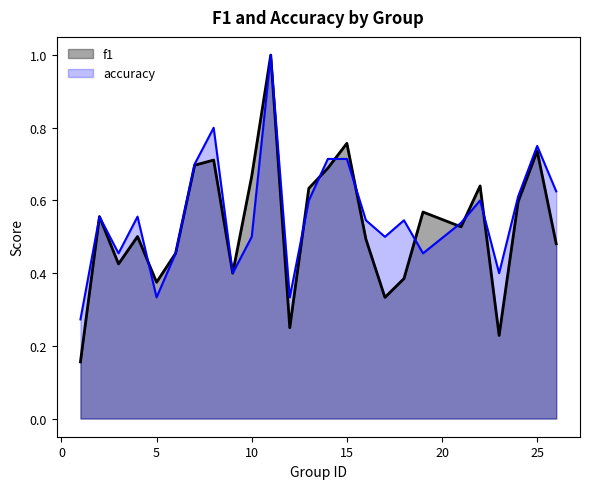

Which has a higher value, 17 or 3?

3